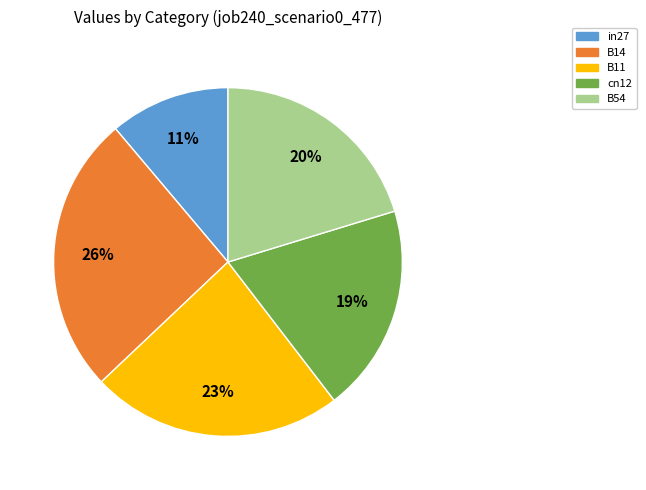

To the nearest percent, what is the difference between the in27 and B54 slice percentages?

9%